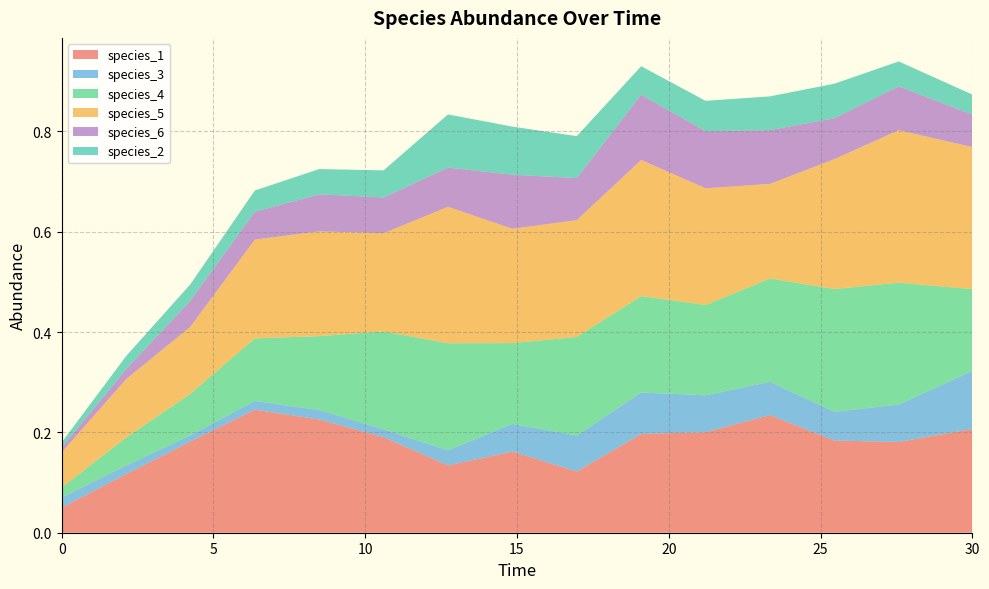

Reading left to right, extract all data points from this chart.

species_1: 0.0=0.1	2.121212121212121=0.1	4.242424242424242=0.2	6.363636363636364=0.2	8.484848484848484=0.2	10.606060606060606=0.2	12.727272727272728=0.1	14.84848484848485=0.2	16.96969696969697=0.1	19.09090909090909=0.2	21.21212121212121=0.2	23.333333333333336=0.2	25.454545454545457=0.2	27.575757575757574=0.2	30.0=0.2
species_3: 0.0=0.0	2.121212121212121=0.0	4.242424242424242=0.0	6.363636363636364=0.0	8.484848484848484=0.0	10.606060606060606=0.0	12.727272727272728=0.0	14.84848484848485=0.1	16.96969696969697=0.1	19.09090909090909=0.1	21.21212121212121=0.1	23.333333333333336=0.1	25.454545454545457=0.1	27.575757575757574=0.1	30.0=0.1
species_4: 0.0=0.0	2.121212121212121=0.1	4.242424242424242=0.1	6.363636363636364=0.1	8.484848484848484=0.1	10.606060606060606=0.2	12.727272727272728=0.2	14.84848484848485=0.2	16.96969696969697=0.2	19.09090909090909=0.2	21.21212121212121=0.2	23.333333333333336=0.2	25.454545454545457=0.2	27.575757575757574=0.2	30.0=0.2
species_5: 0.0=0.1	2.121212121212121=0.1	4.242424242424242=0.1	6.363636363636364=0.2	8.484848484848484=0.2	10.606060606060606=0.2	12.727272727272728=0.3	14.84848484848485=0.2	16.96969696969697=0.2	19.09090909090909=0.3	21.21212121212121=0.2	23.333333333333336=0.2	25.454545454545457=0.3	27.575757575757574=0.3	30.0=0.3
species_6: 0.0=0.0	2.121212121212121=0.0	4.242424242424242=0.1	6.363636363636364=0.1	8.484848484848484=0.1	10.606060606060606=0.1	12.727272727272728=0.1	14.84848484848485=0.1	16.96969696969697=0.1	19.09090909090909=0.1	21.21212121212121=0.1	23.333333333333336=0.1	25.454545454545457=0.1	27.575757575757574=0.1	30.0=0.1
species_2: 0.0=0.0	2.121212121212121=0.0	4.242424242424242=0.0	6.363636363636364=0.0	8.484848484848484=0.1	10.606060606060606=0.1	12.727272727272728=0.1	14.84848484848485=0.1	16.96969696969697=0.1	19.09090909090909=0.1	21.21212121212121=0.1	23.333333333333336=0.1	25.454545454545457=0.1	27.575757575757574=0.0	30.0=0.0